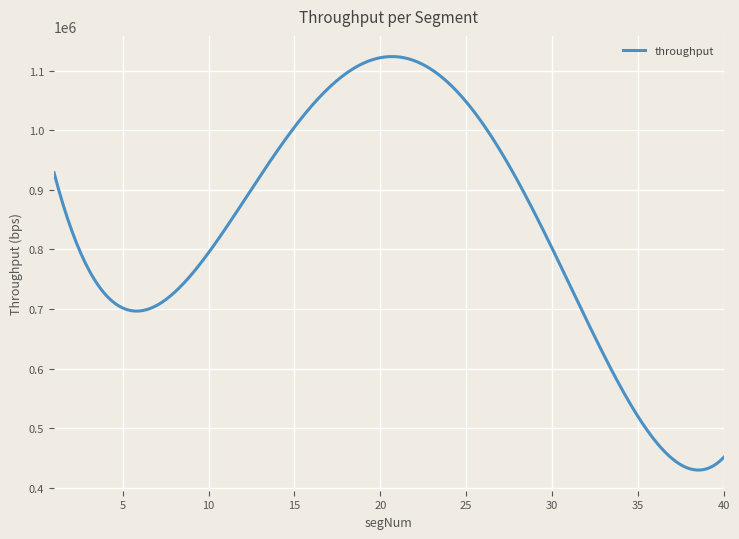

What is the maximum value shown in the chart?

1123474.6